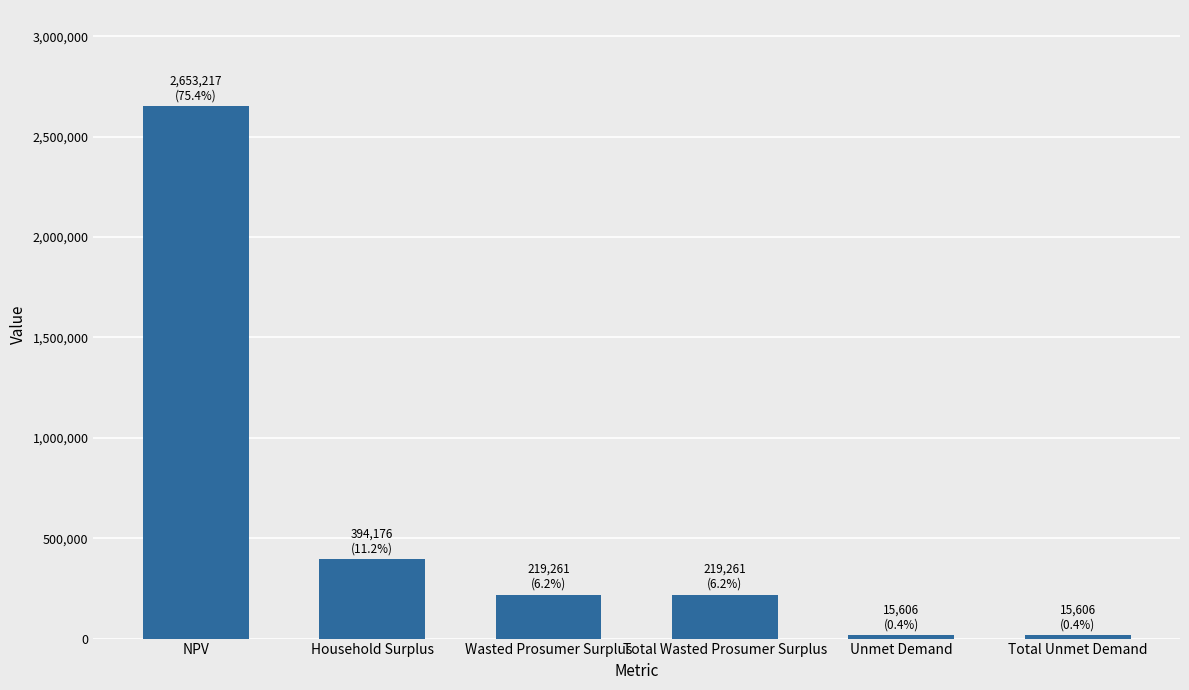

What is the approximate value at Household Surplus?

394175.5